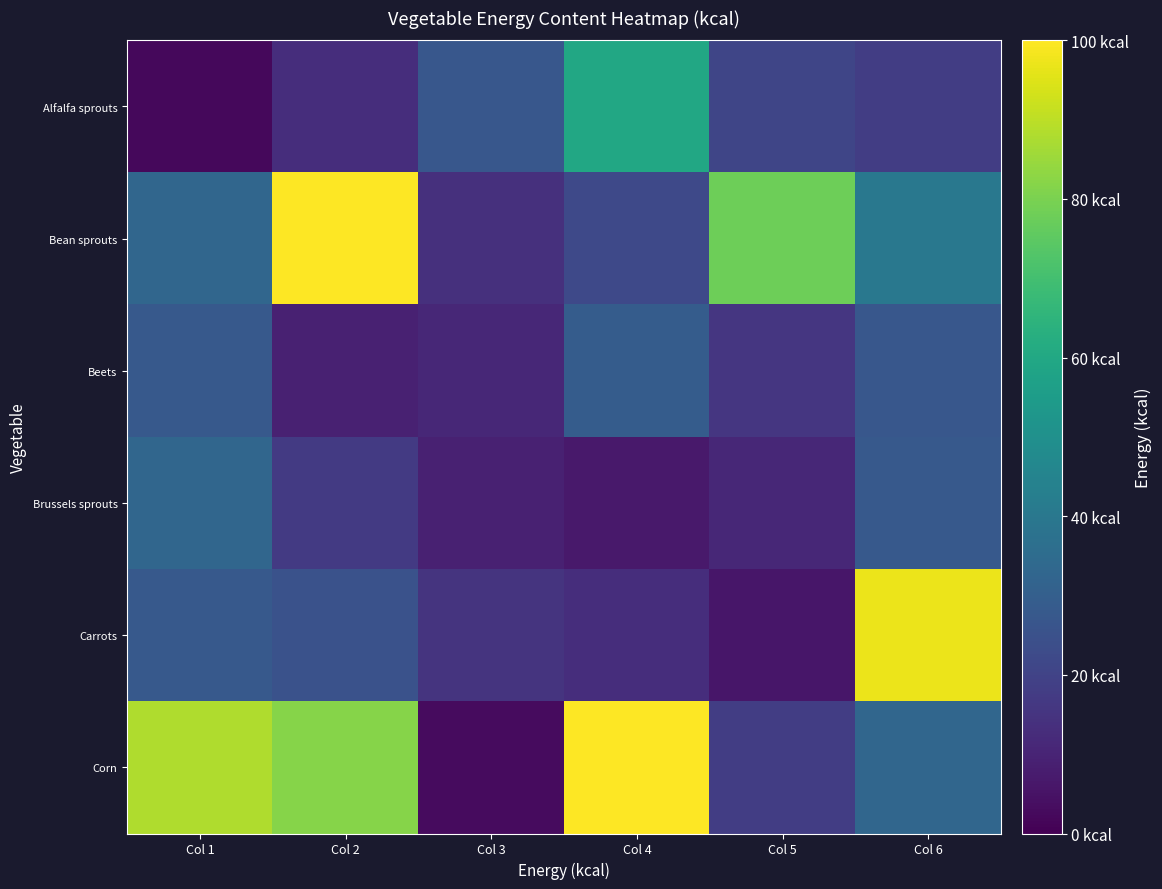

What is the total value across all series at Col 5?

150